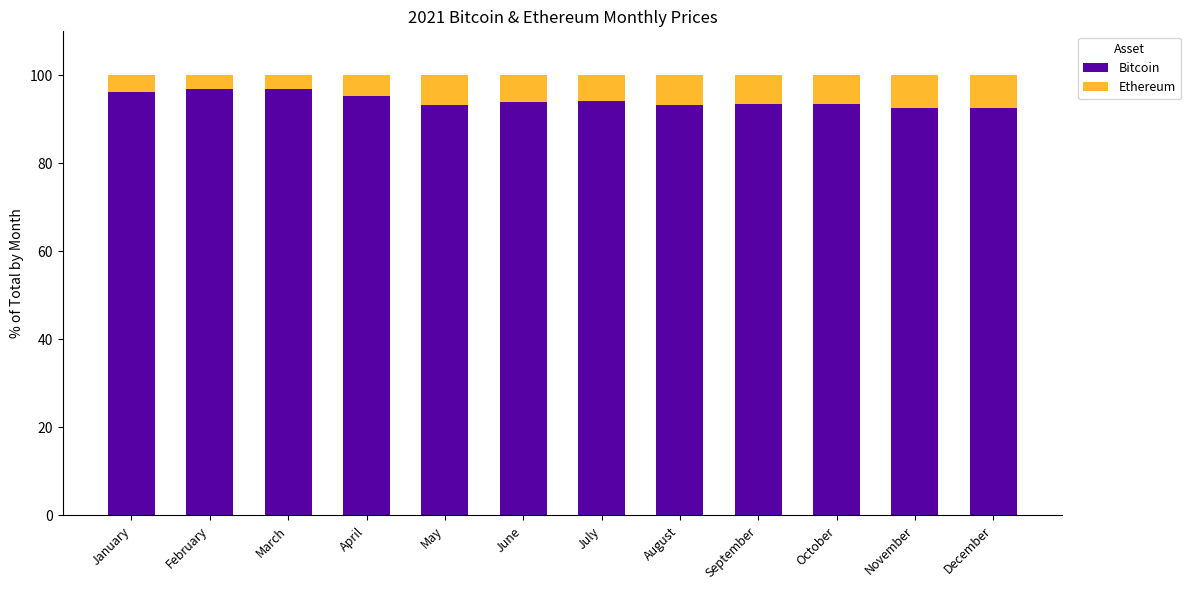

What are all the series names shown in the legend?

Bitcoin, Ethereum